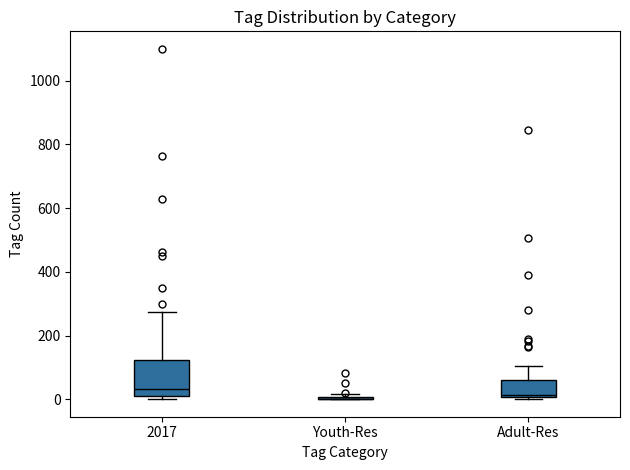

Reading left to right, transcribe this box plot: for each box, give where its median line is, the range the box spans, and where its two whiskers end, as read against the y-axis. The values are not printed on the chart, so give them approximately, as read against the axis.

2017: median 40, box 20 to 120, whiskers 0 to 280
Youth-Res: box collapsed to a line at 0, whiskers 0 to 20
Adult-Res: median 20, box 0 to 60, whiskers 0 (just below the box's lower edge) to 100